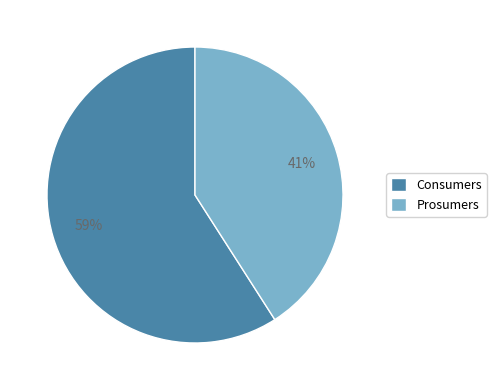

Count the number of slices in the pie.

2